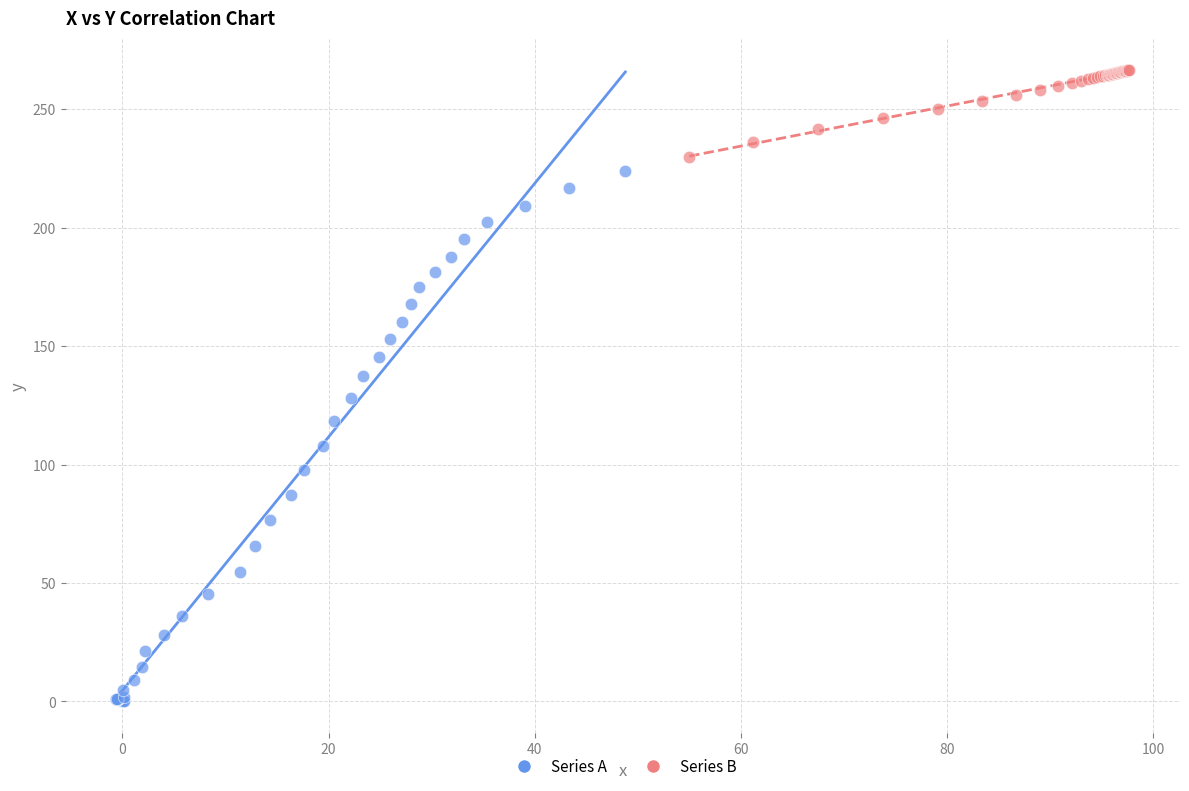

Which series has the widest spread of Y values?

Series A